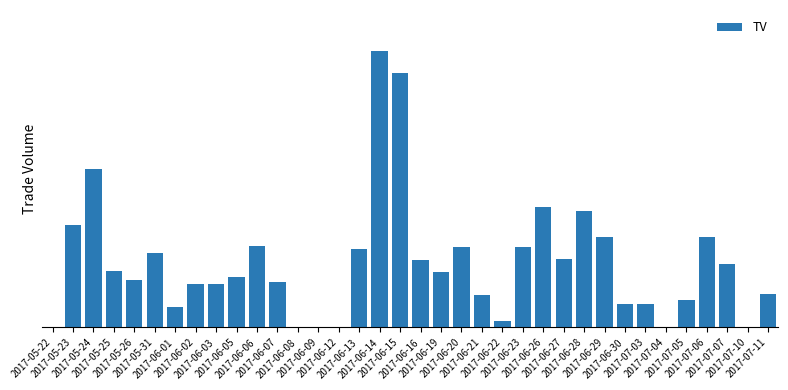

Are the bars horizontal?

No